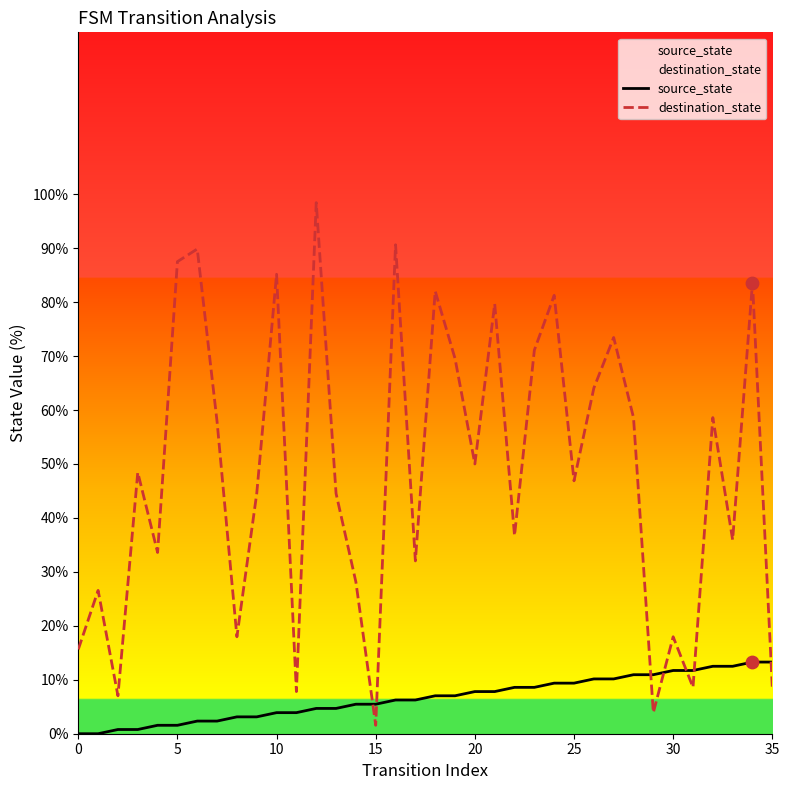

Which series reaches the maximum Y coordinate?

destination_state